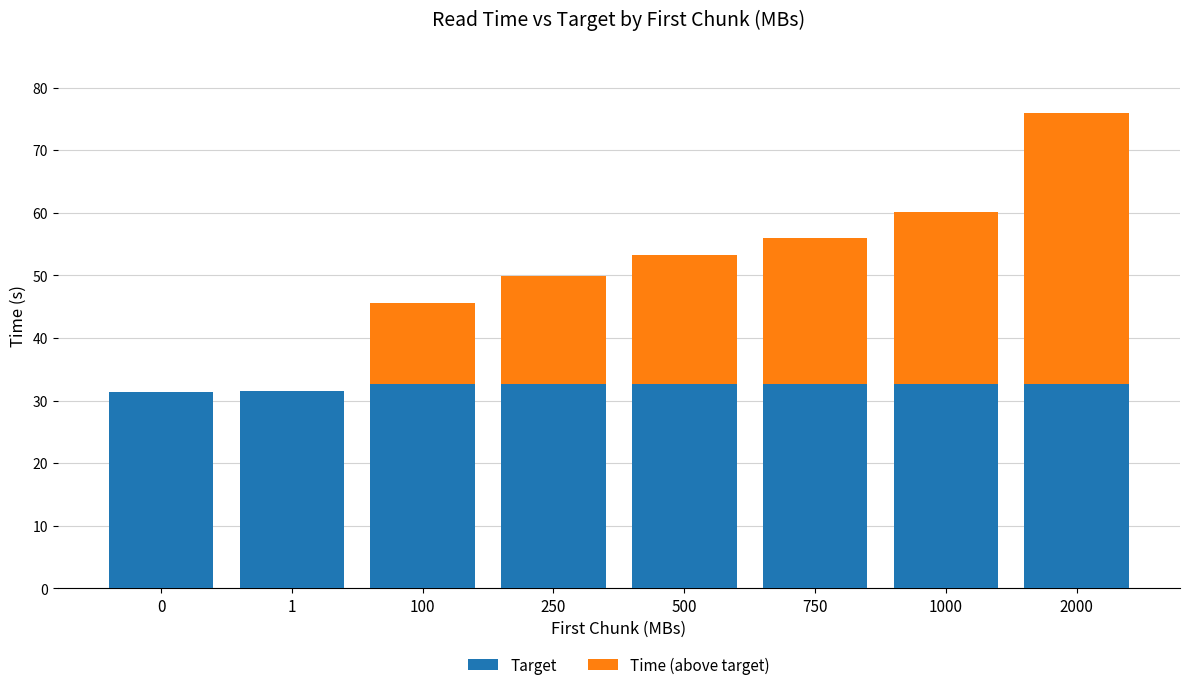

What is the approximate value of Target at 2000?

32.6